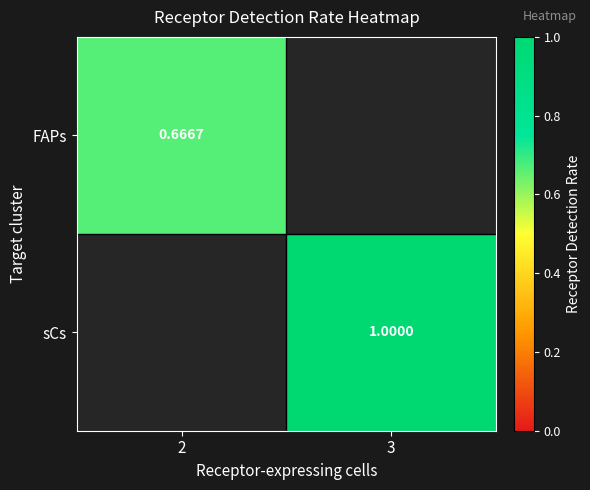

Is the value of FAPs at 2 greater than the value of sCs at 3?

No